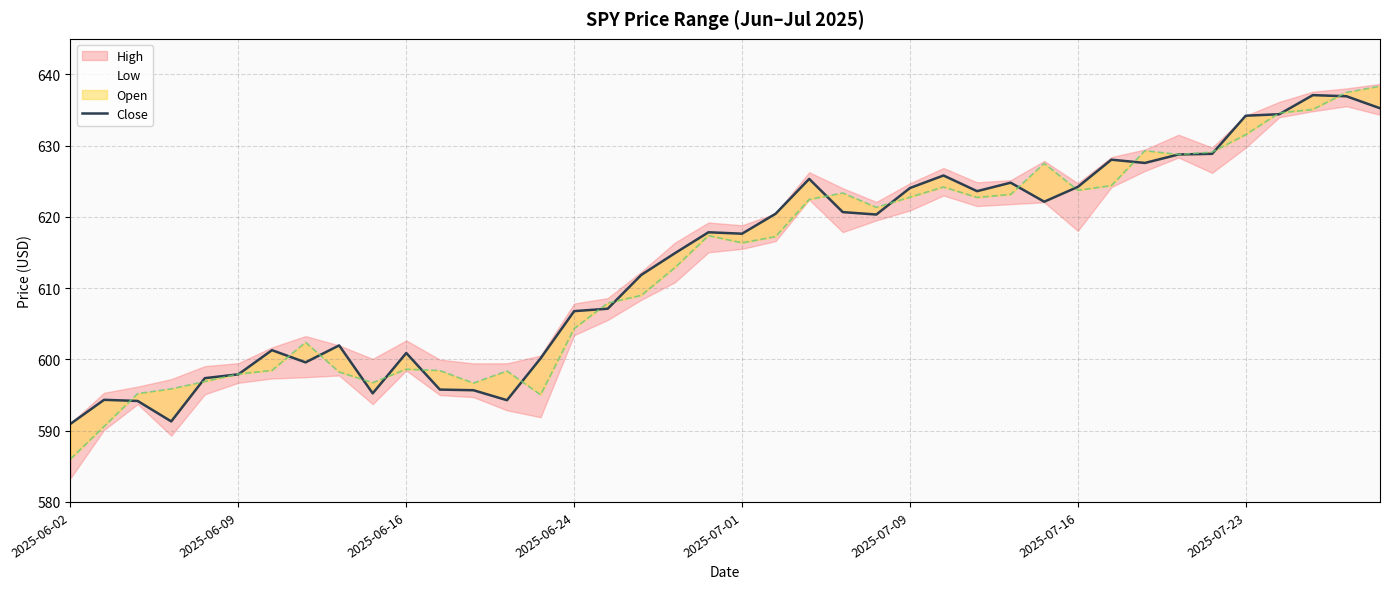

What is the ratio of the value at 16 to the value at 26?

1.0